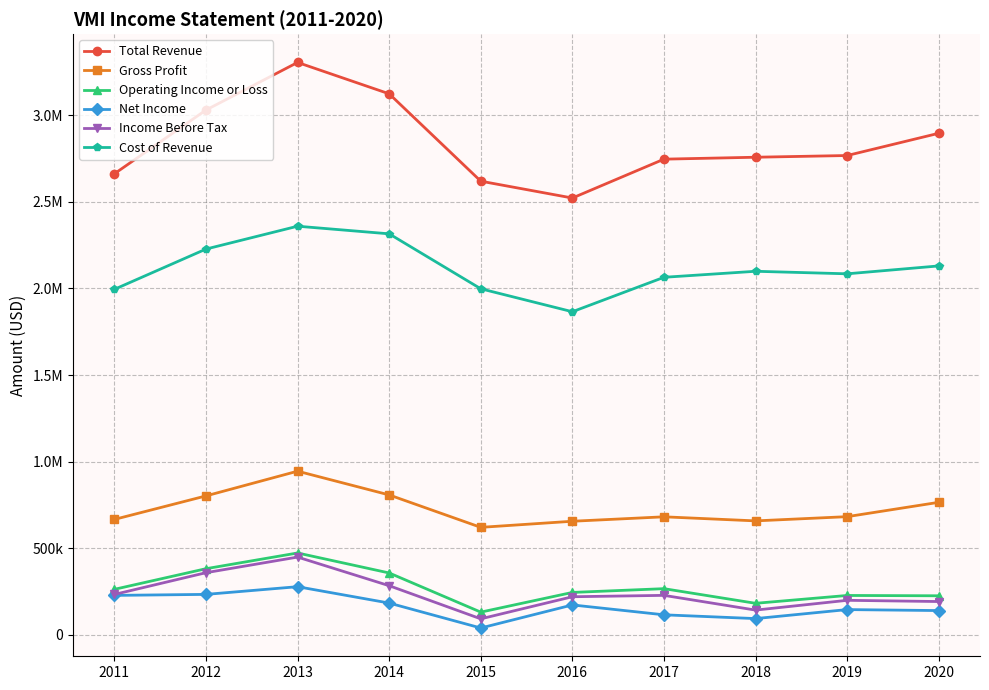

Does the chart display data point markers on the line(s)?

Yes